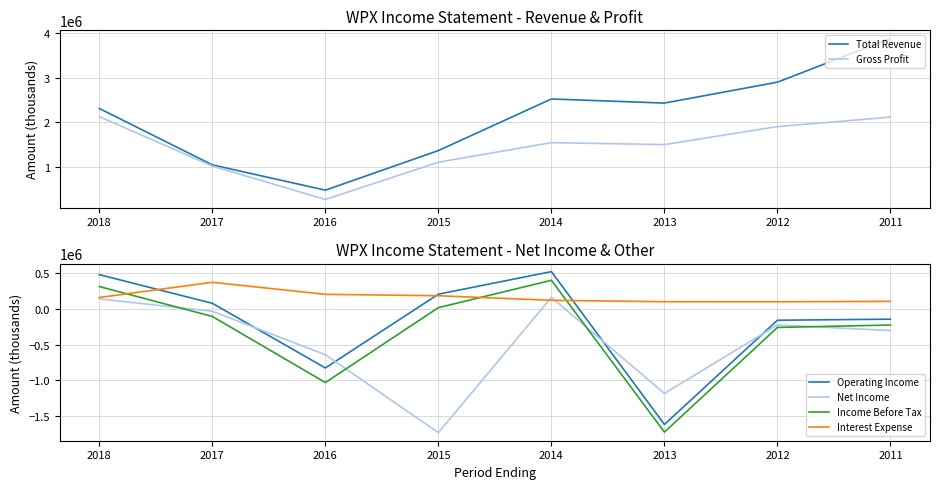

Which series has the largest total across all categories?

Total Revenue